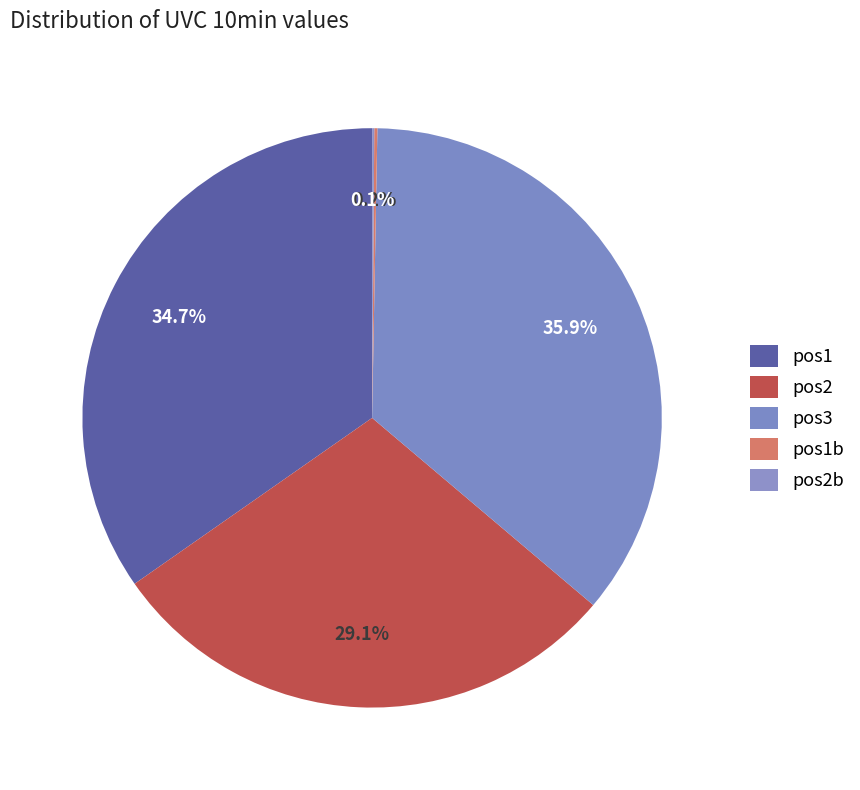

To the nearest percent, what is the difference between the pos2 and pos3 slice percentages?

7%